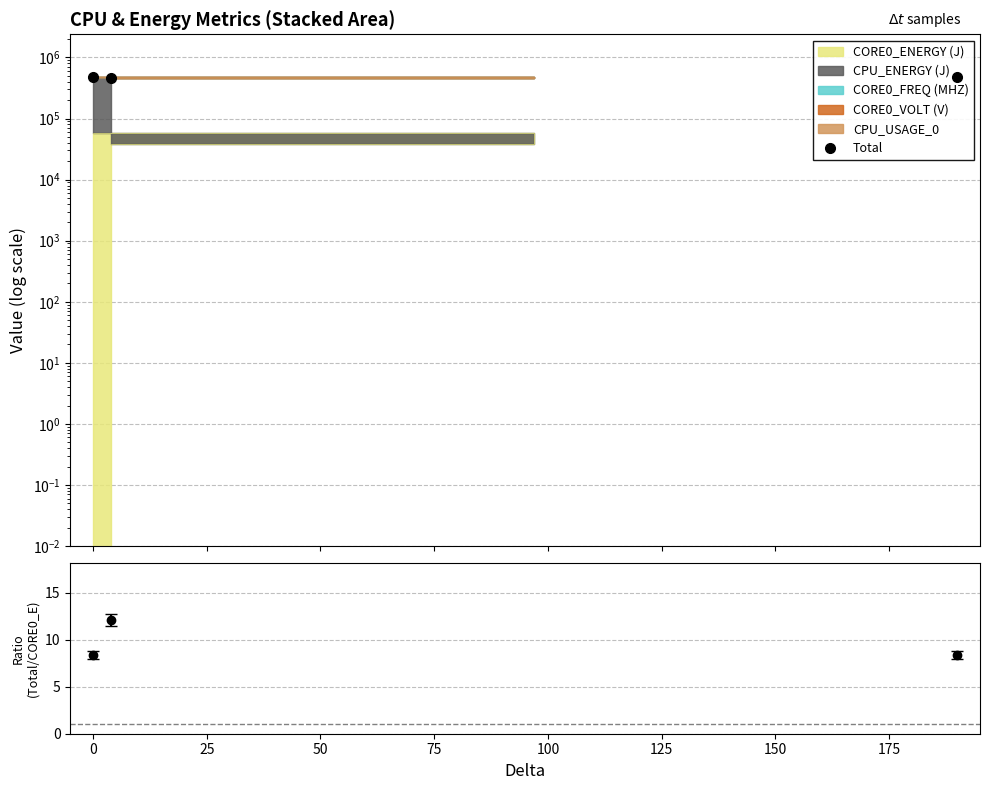

What is the value of the Total point at the 1st from the left?

478980.7